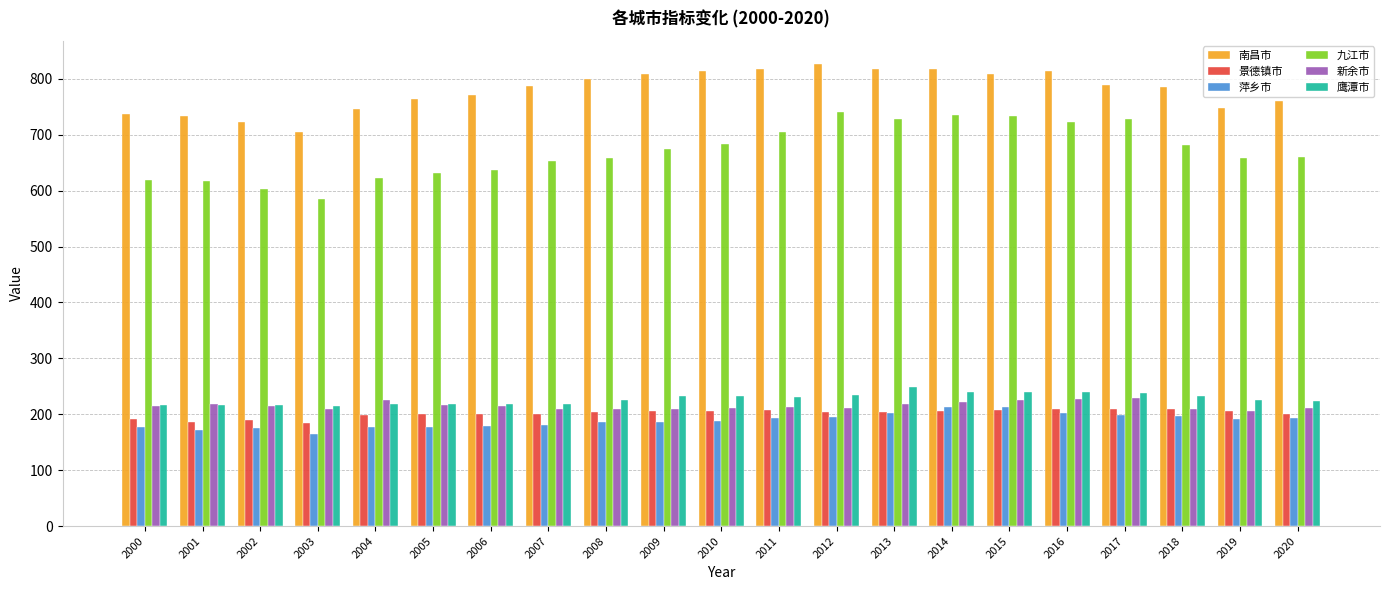

What is the difference between the second highest and second lowest values in the 景德镇市 series?

23.5